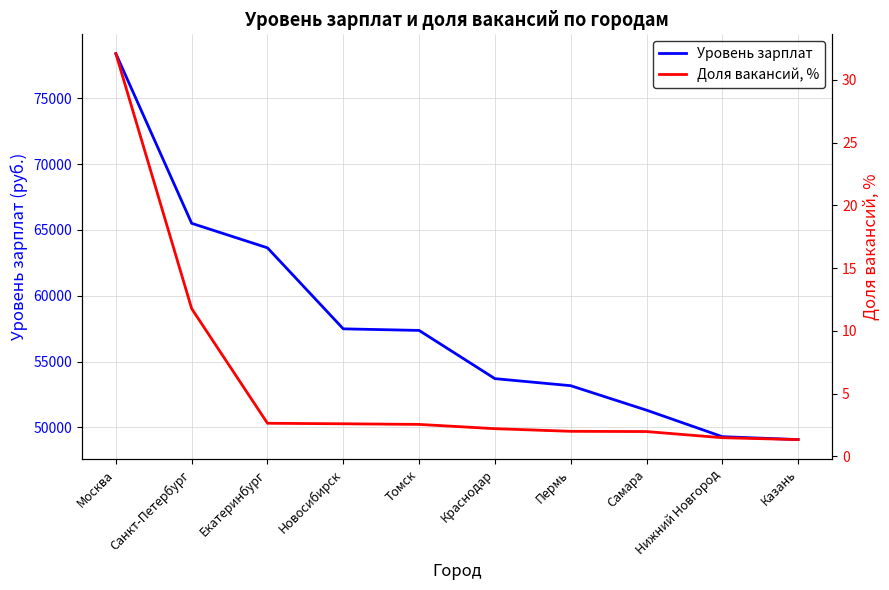

Which category has the lowest value across all series?

Казань